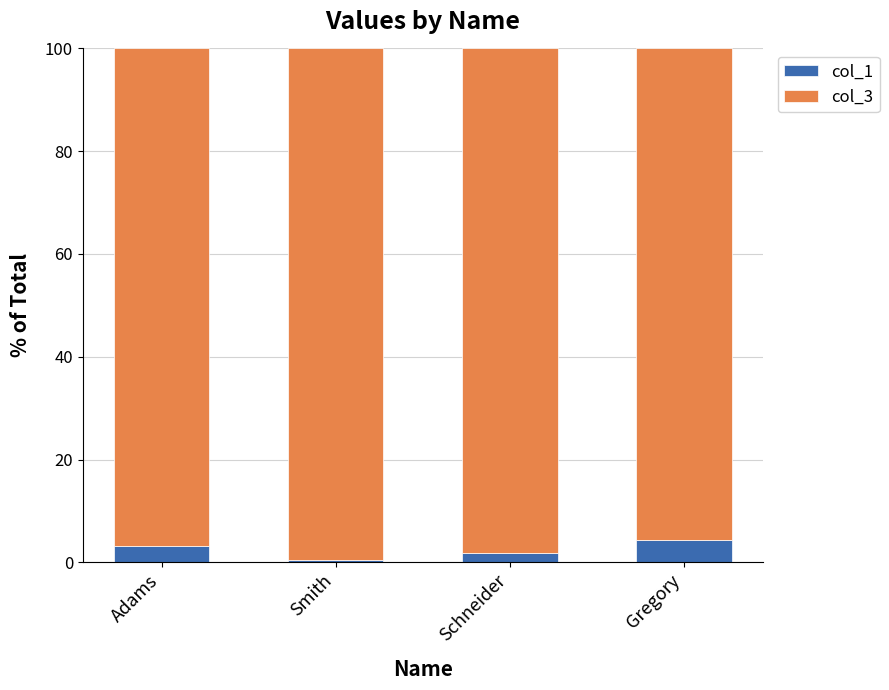

Count the number of categories in the chart.

4